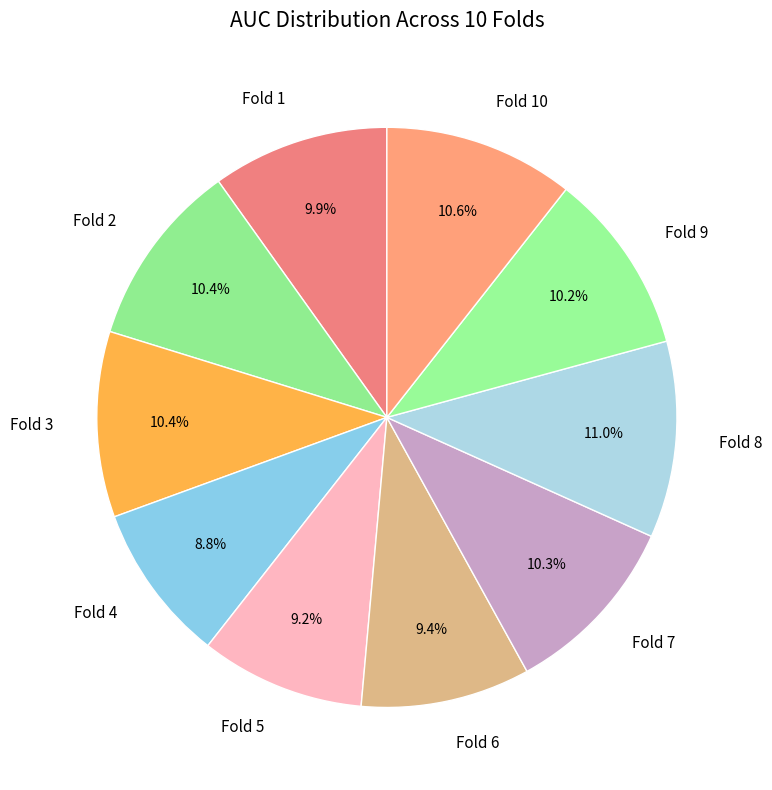

Between Fold 3 and Fold 6, which is larger?

Fold 3